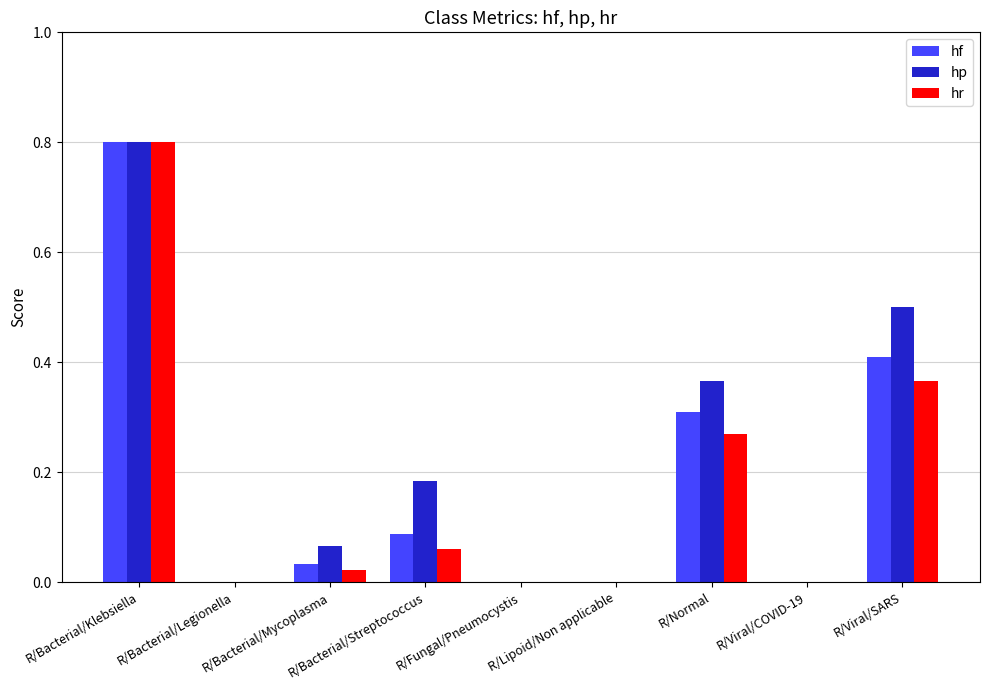

What is the sum of all hp values?

1.9